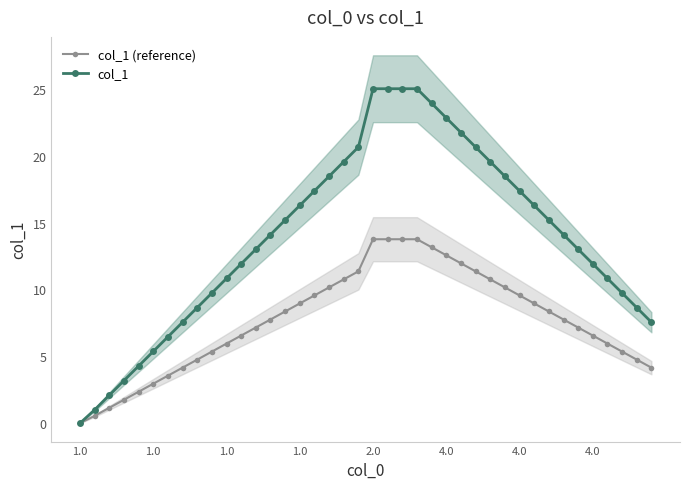

True or false: col_1 and col_1 (reference) cross at least once.

False